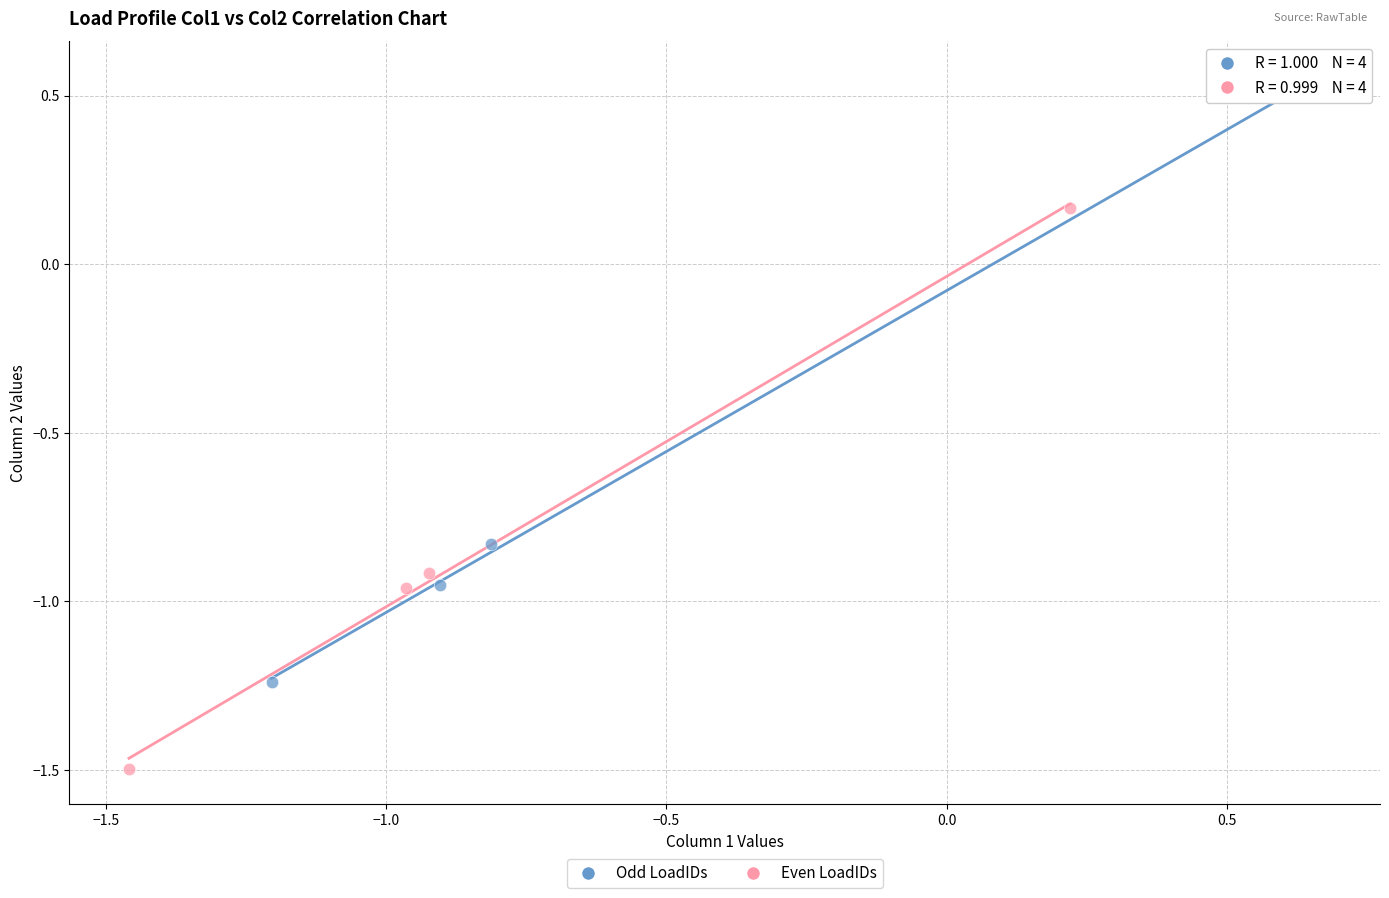

Which series reaches the minimum Y coordinate?

Even LoadIDs